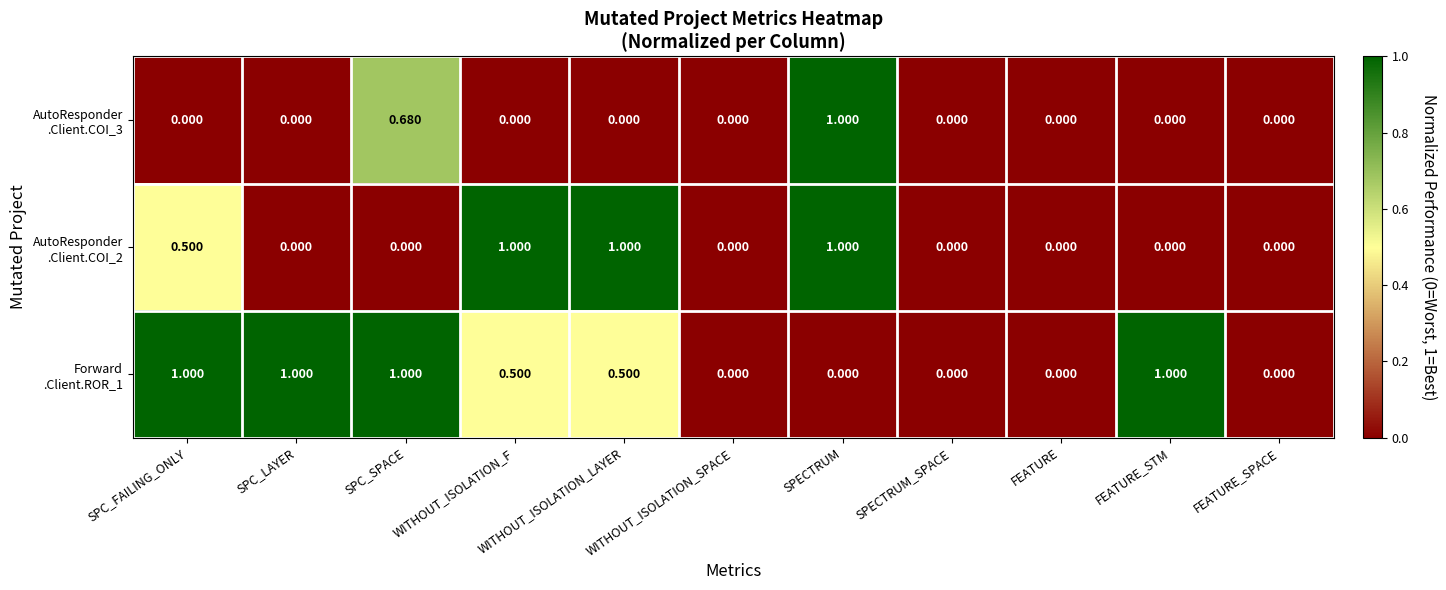

At which category is the sum across all series the highest?

SPECTRUM